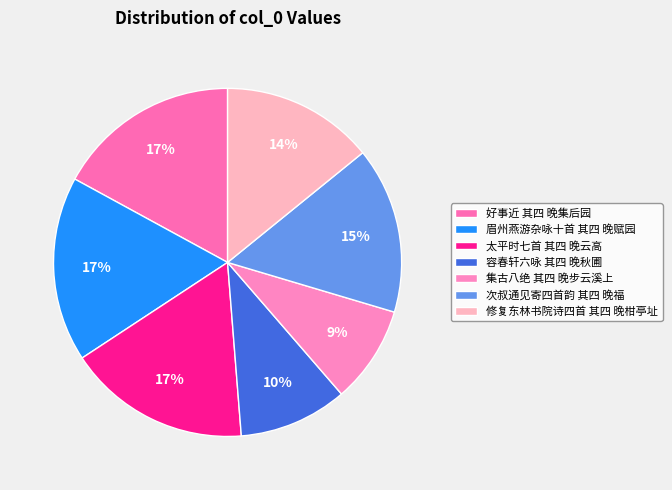

Is 修复东林书院诗四首 其四 晚柑亭址 the majority of the pie?

No